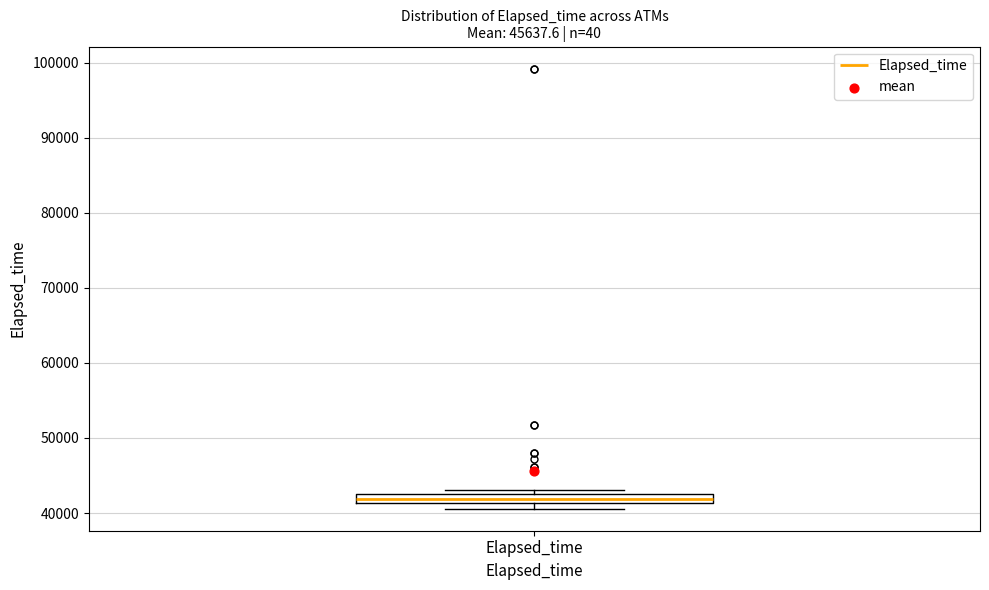

Where does the median line of the box for Elapsed_time sit on the y-axis? The values are not printed on the chart, so give them approximately, as read against the axis.

42000